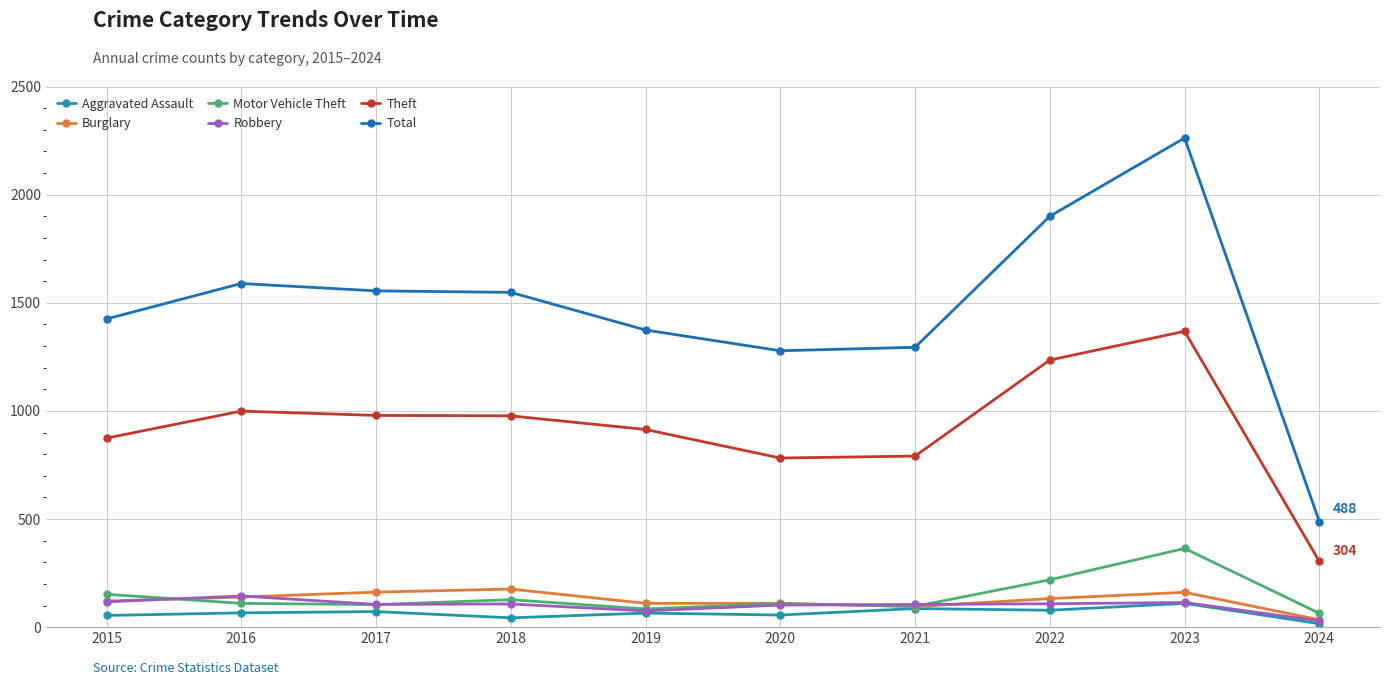

How many lines are shown in the chart?

6